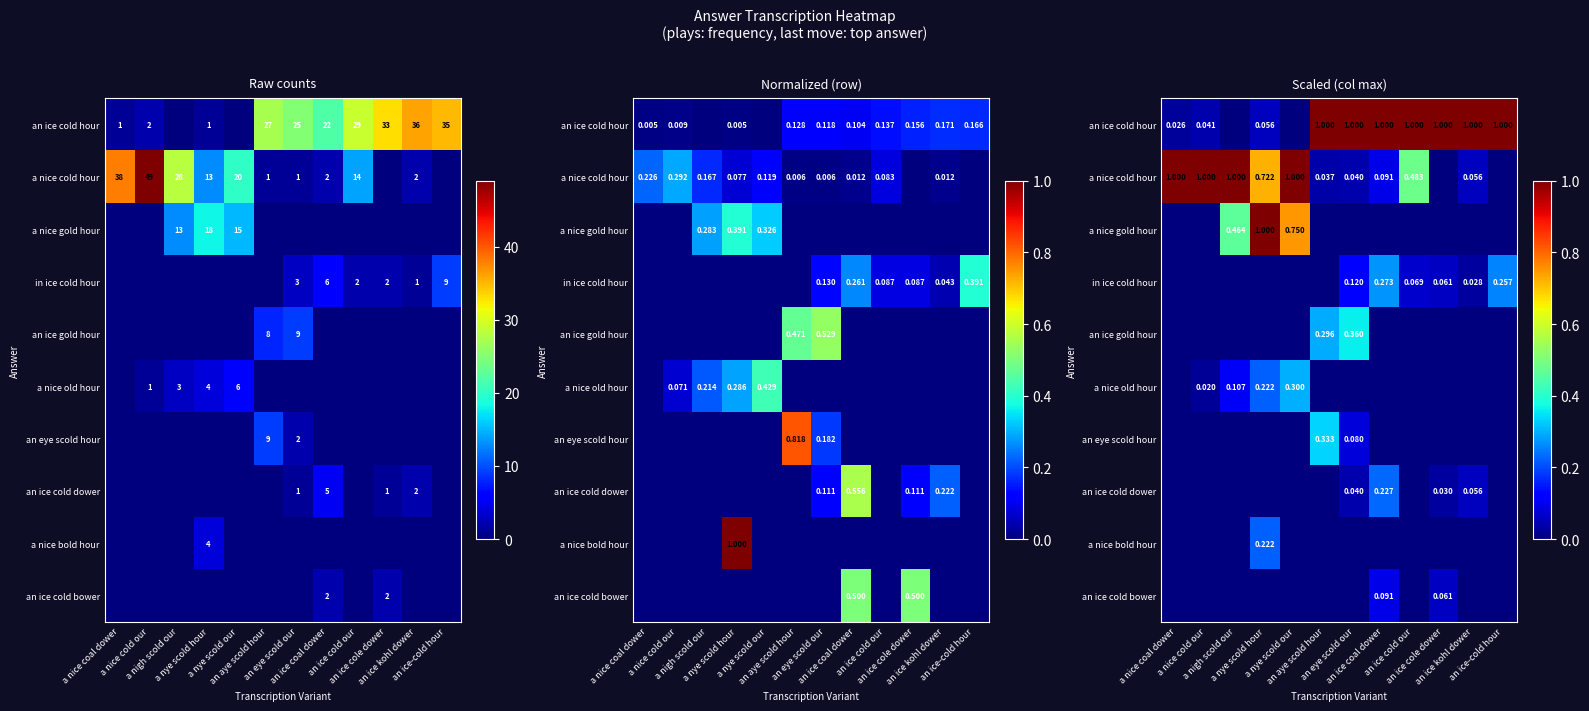

The a nice old hour series shows 0.1 at an ice kohl dower. True or false?

False